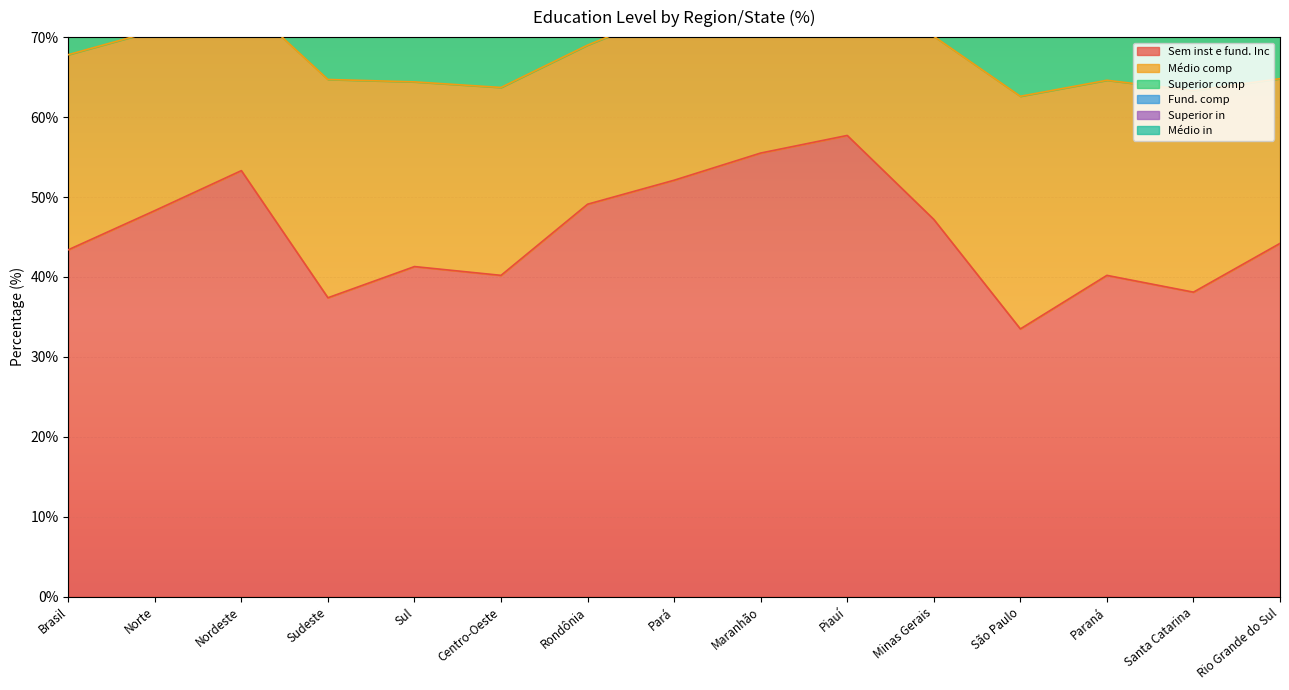

Which series has the largest total across all categories?

Sem inst e fund. Inc